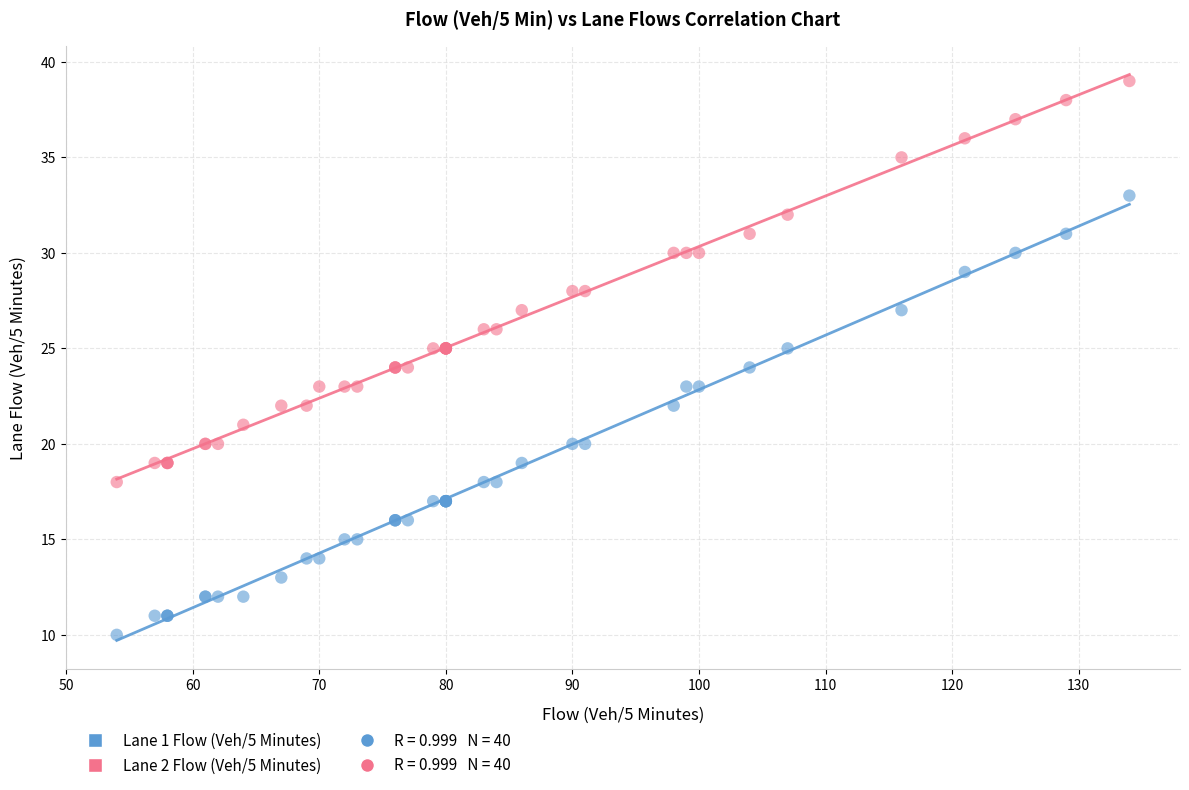

Which series reaches the maximum Y coordinate?

Lane 2 Flow (Veh/5 Minutes)